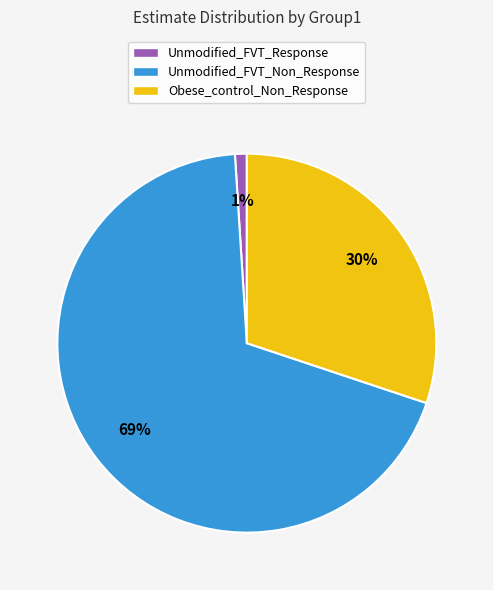

To the nearest percent, what is the combined percentage of Obese_control_Non_Response and Unmodified_FVT_Response?

31%